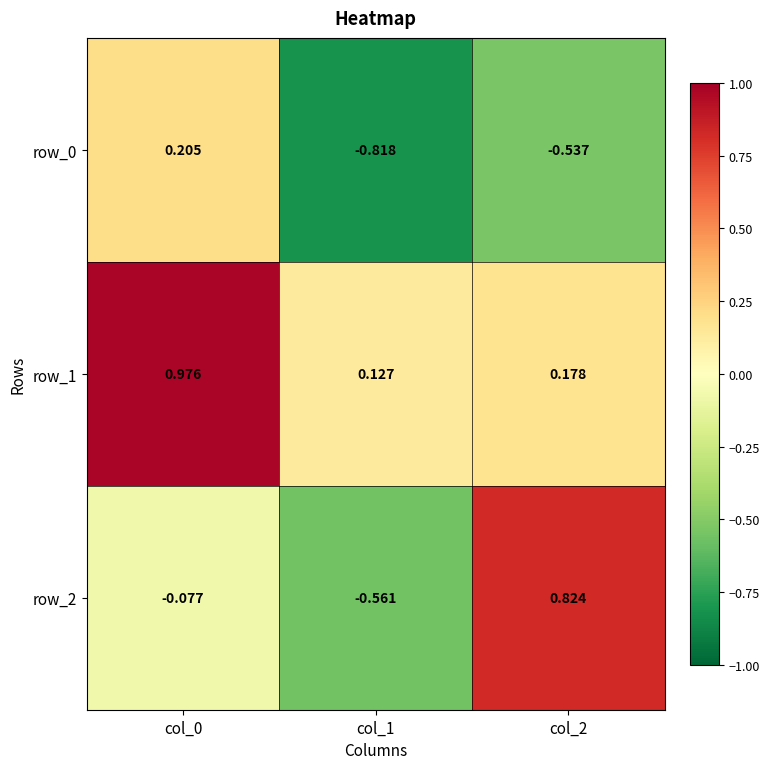

At which category does the chart reach its minimum across all series?

col_1